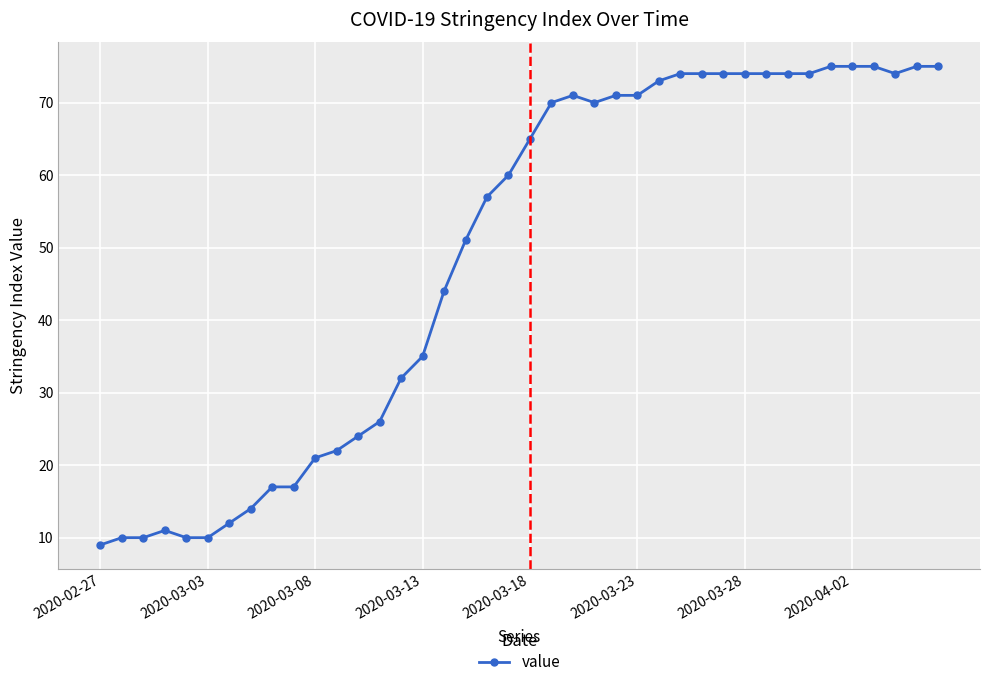

How many values are below 65?

20